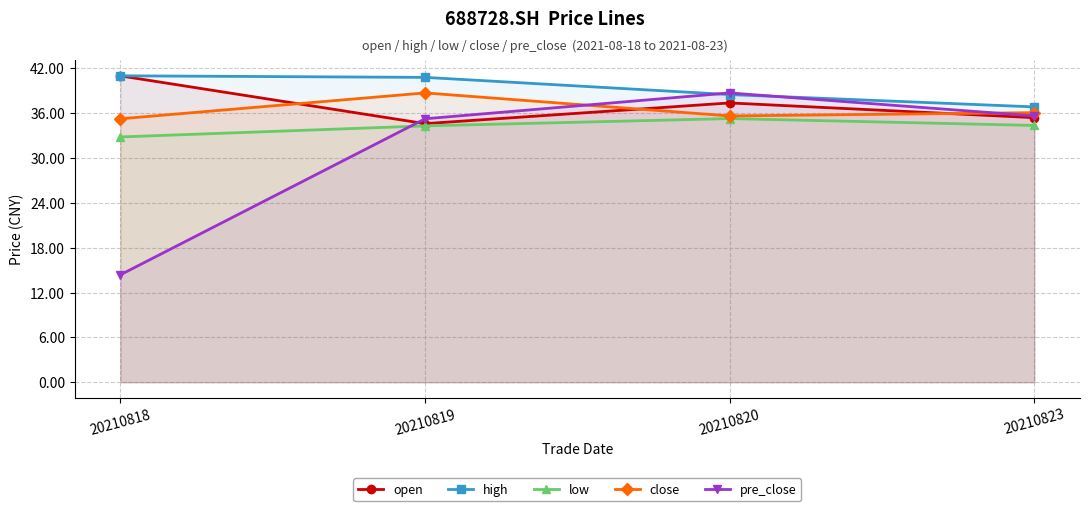

How many lines are shown in the chart?

5